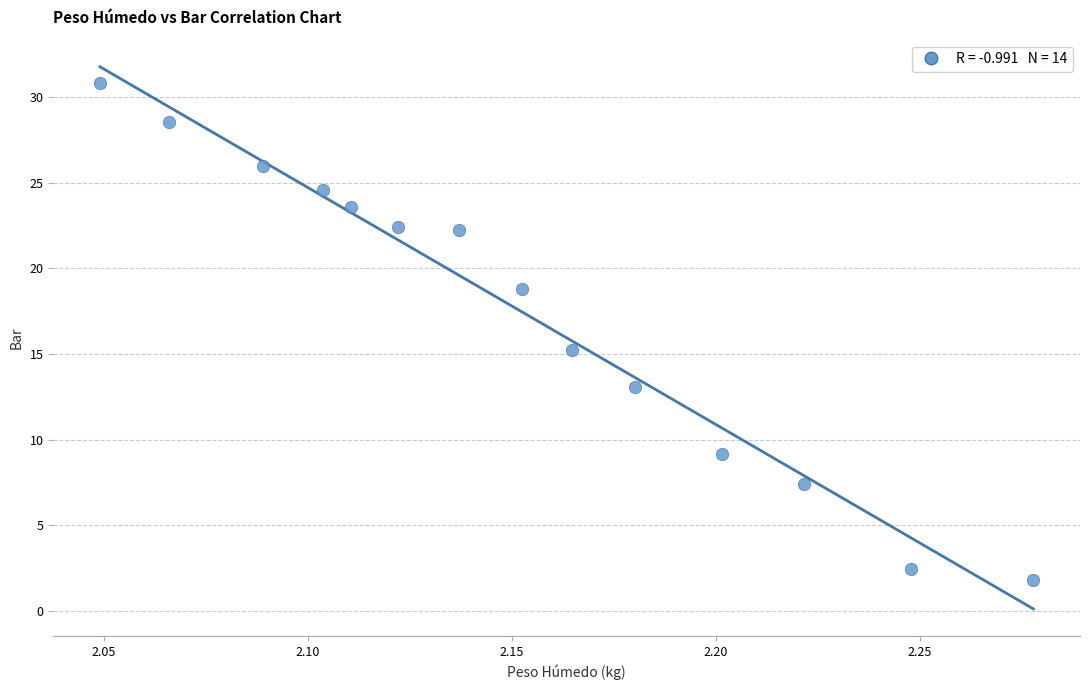

What Y value in the scatter plot is closest to 16?

15.2